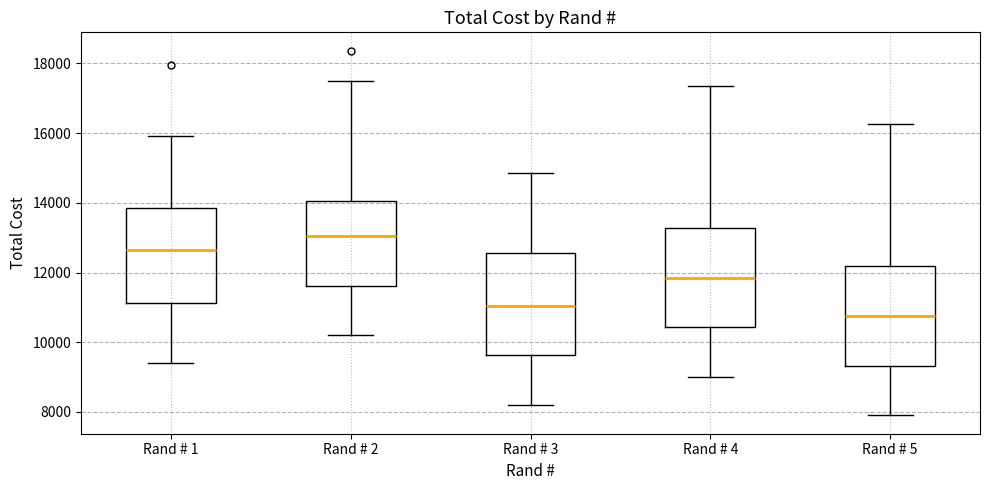

Reading left to right, read every box against the y-axis: the position of its median line, the range the box covers, and the ends of its whiskers. The values are not printed on the chart, so give them approximately, as read against the axis.

Rand # 1: median 12600, box 11200 to 13800, whiskers 9400 to 16000
Rand # 2: median 13000, box 11600 to 14000, whiskers 10200 to 17400
Rand # 3: median 11000, box 9600 to 12600, whiskers 8200 to 14800
Rand # 4: median 11800, box 10400 to 13200, whiskers 9000 to 17400
Rand # 5: median 10800, box 9400 to 12200, whiskers 8000 to 16200